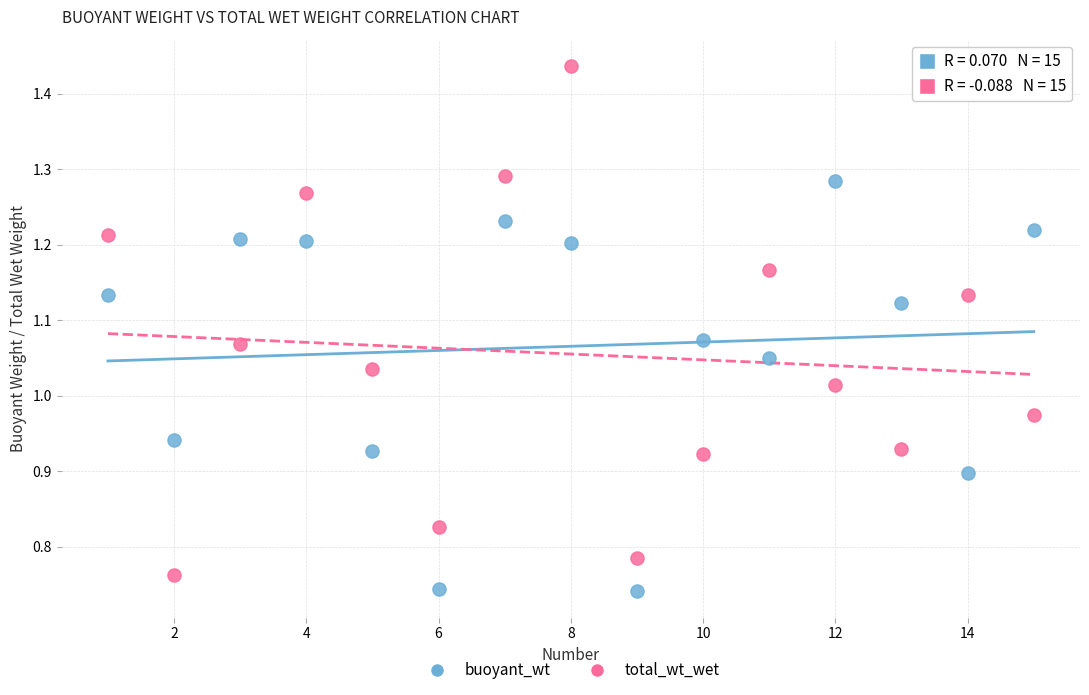

Which series contains the highest Y value?

total_wt_wet